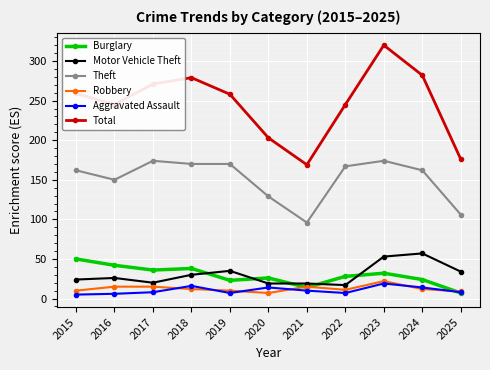

Which series changed the most between 2016 and 2020?

Total